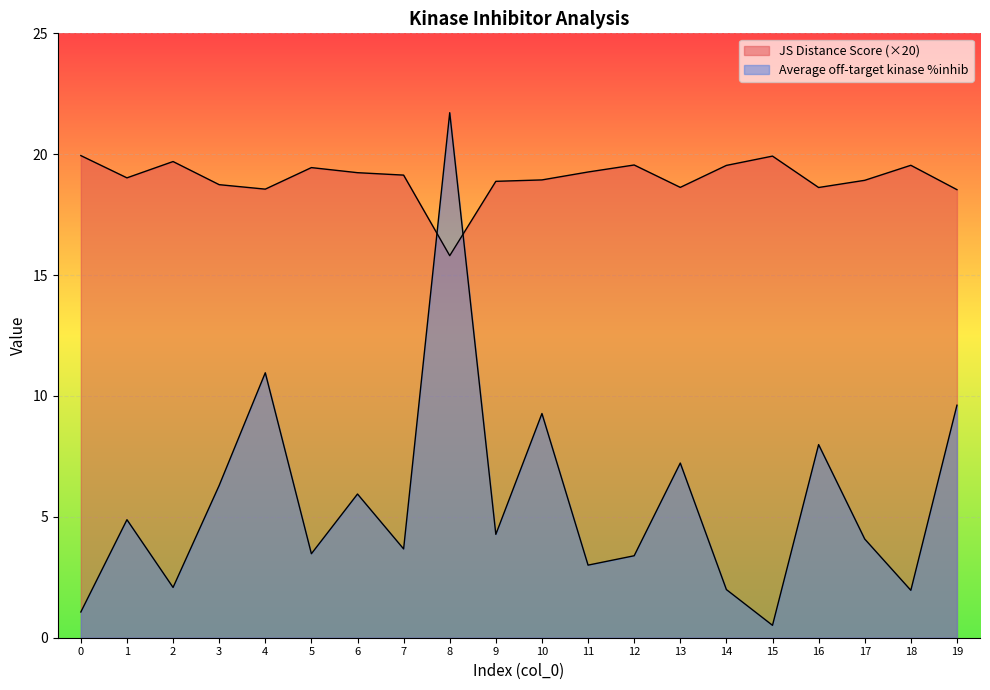

How many times do Average off-target kinase %inhib and JS Distance Score cross each other?

2